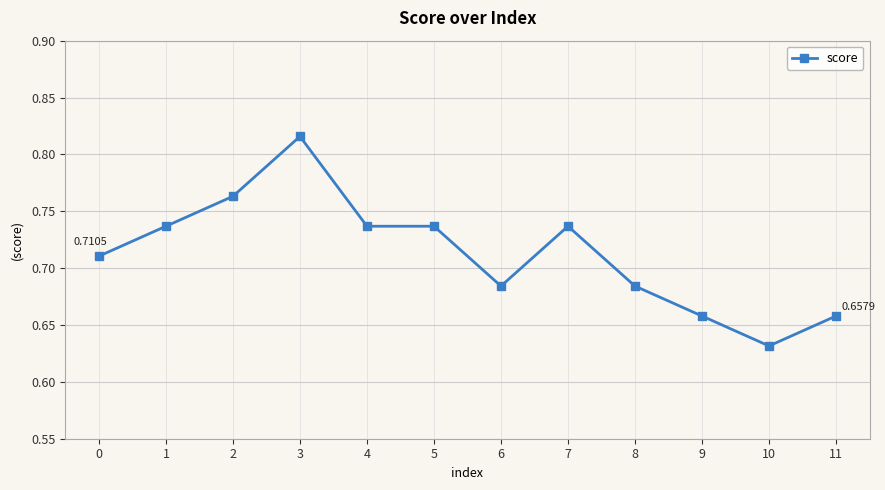

Between 7 and 3, which is larger?

3